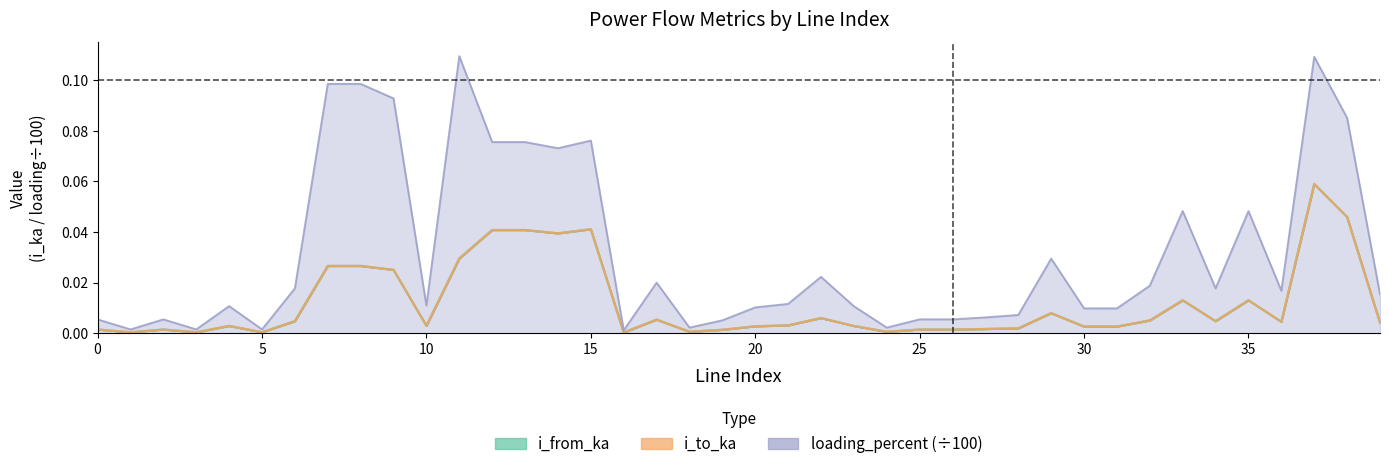

In loading_percent, how many points are higher than both neighbors (excluding endpoints)?

12